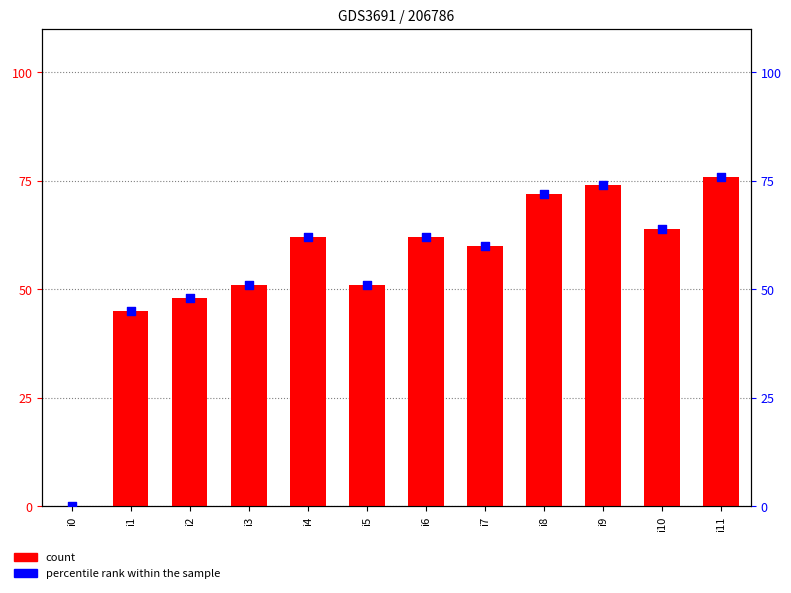

Which series has the largest total across all categories?

count